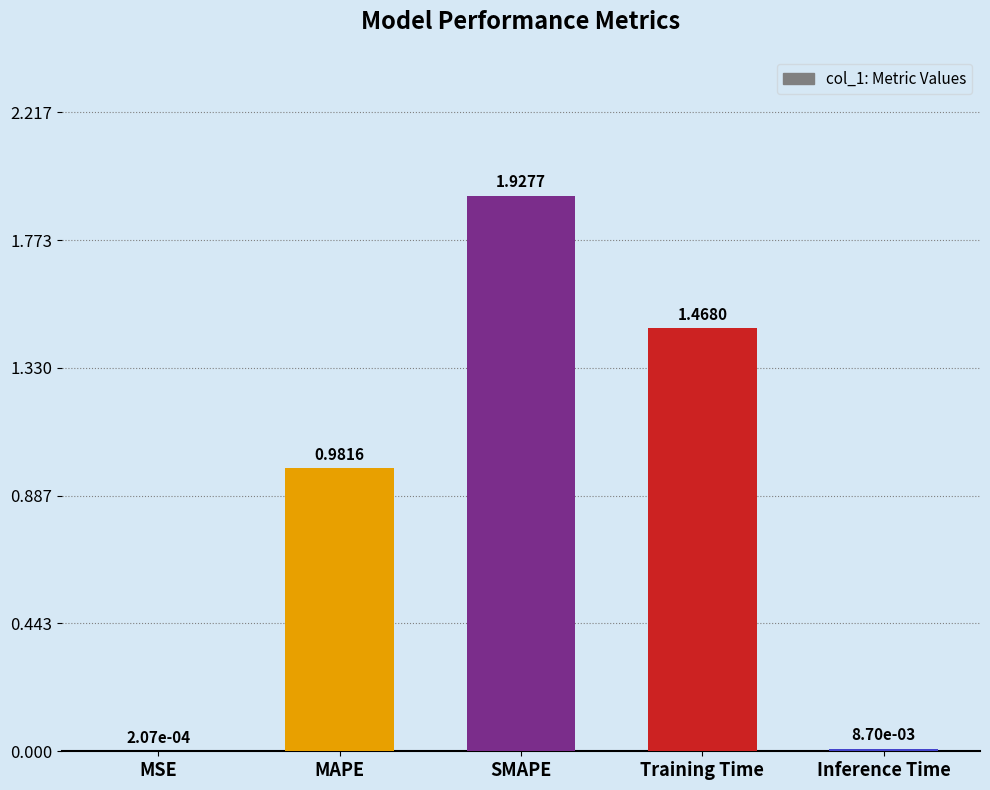

At which category does the chart reach its peak across all series?

SMAPE